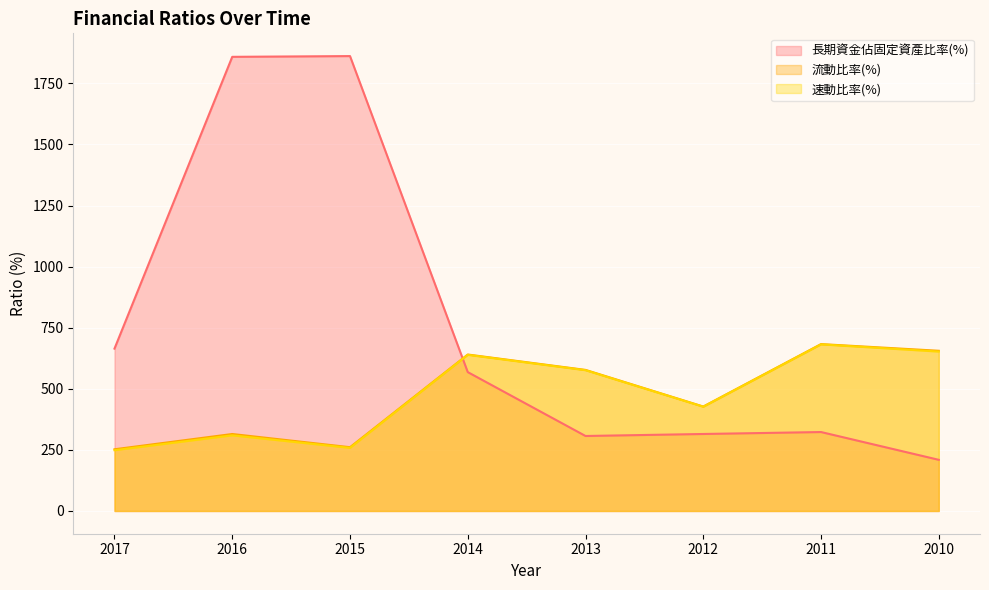

What are all the series names shown in the legend?

長期資金佔固定資產比率(%), 流動比率(%), 速動比率(%)